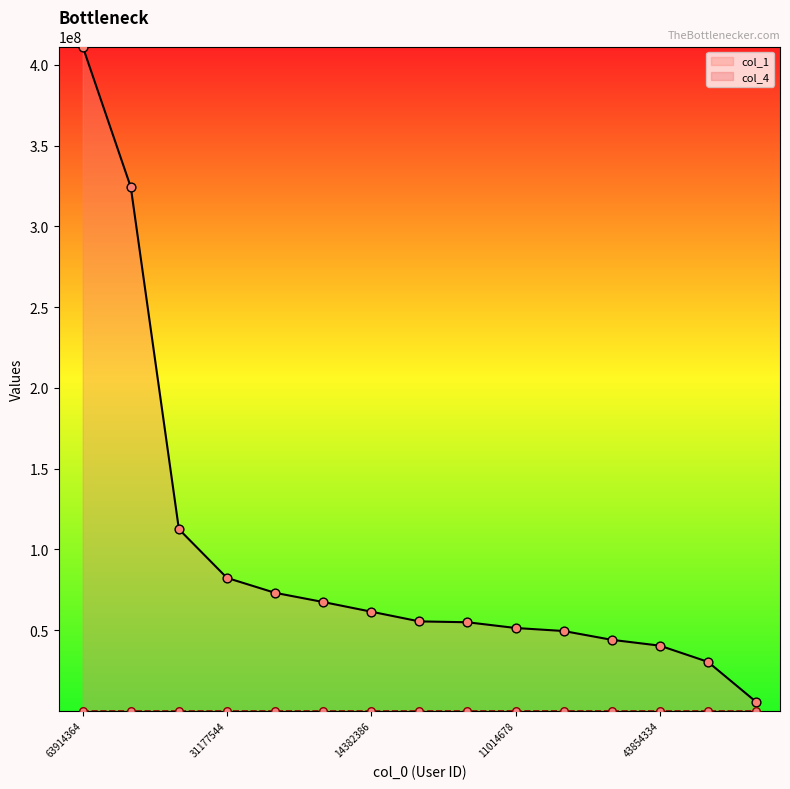

Is the value of col_1 at 35207638 greater than the value of col_4 at 43854334?

Yes